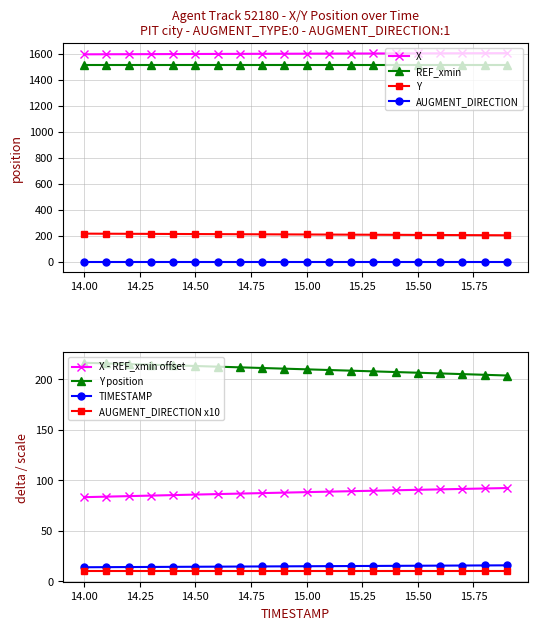

What is the difference between the second highest and second lowest values in the X series?

8.1